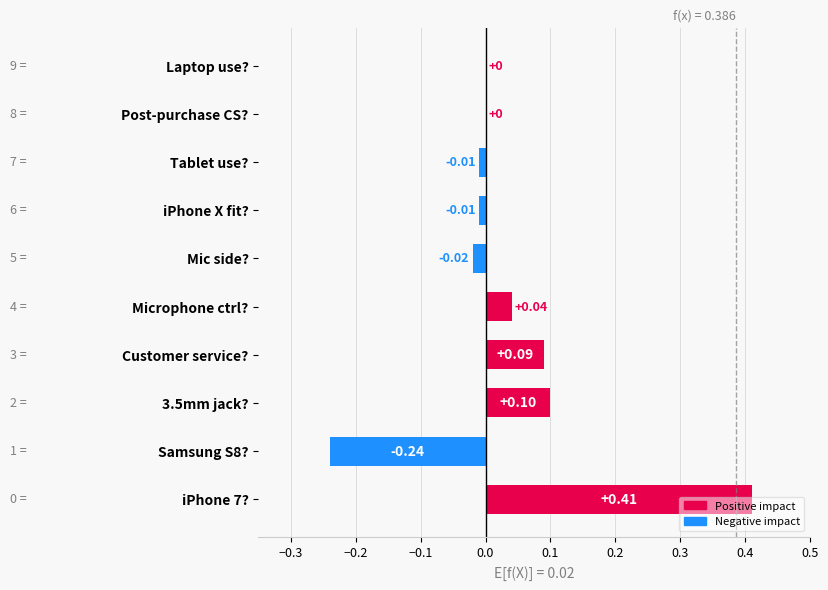

What is the change in value from iPhone 7? to Tablet use??

-0.4